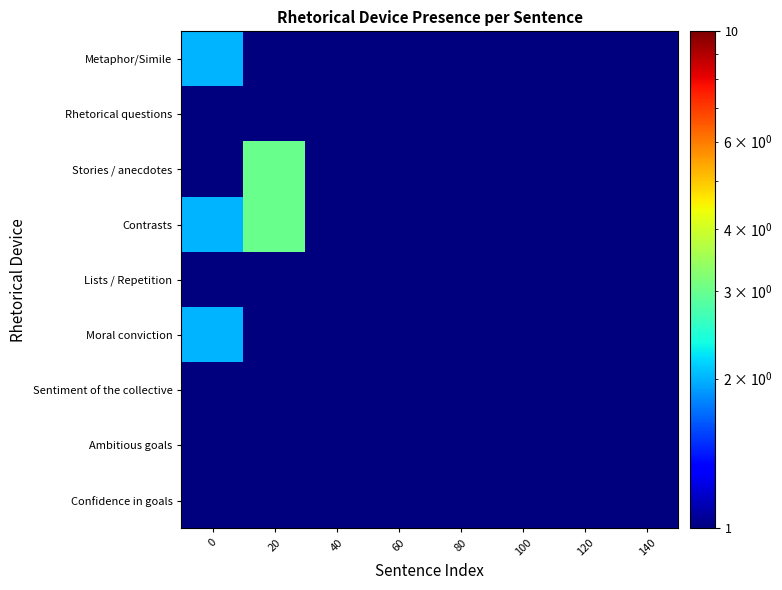

Reading right to left, list all the values displayed in this chart.

Metaphor/Simile: 140=0.5	120=0.5	100=0.5	80=0.5	60=0.5	40=0.5	20=1.0	0=2.0
Rhetorical questions: 140=0.5	120=0.5	100=0.5	80=0.5	60=0.5	40=0.5	20=1.0	0=0.5
Stories / anecdotes: 140=0.5	120=0.5	100=0.5	80=0.5	60=0.5	40=0.5	20=3.0	0=1.0
Contrasts: 140=0.5	120=0.5	100=0.5	80=0.5	60=0.5	40=0.5	20=3.0	0=2.0
Lists / Repetition: 140=0.5	120=0.5	100=0.5	80=0.5	60=0.5	40=0.5	20=1.0	0=1.0
Moral conviction: 140=0.5	120=0.5	100=0.5	80=0.5	60=0.5	40=0.5	20=0.5	0=2.0
Sentiment of the collective: 140=0.5	120=0.5	100=0.5	80=0.5	60=0.5	40=0.5	20=0.5	0=0.5
Ambitious goals: 140=0.5	120=0.5	100=0.5	80=0.5	60=0.5	40=0.5	20=1.0	0=0.5
Confidence in goals: 140=0.5	120=0.5	100=0.5	80=0.5	60=0.5	40=0.5	20=0.5	0=0.5